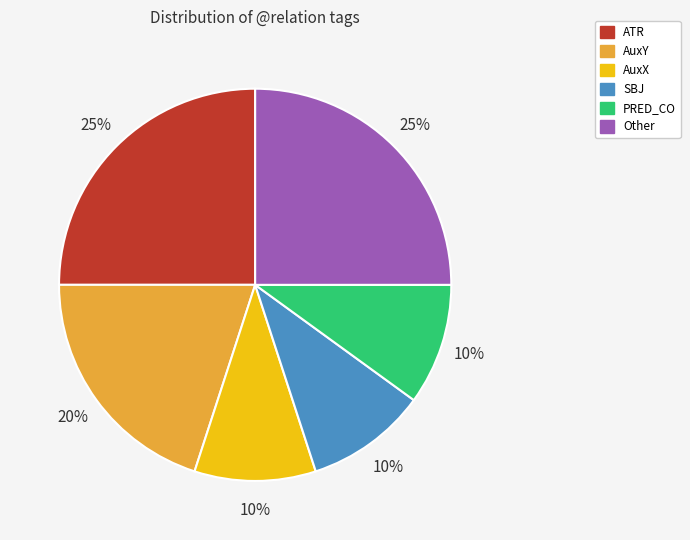

To the nearest percent, what is the average slice percentage?

17%